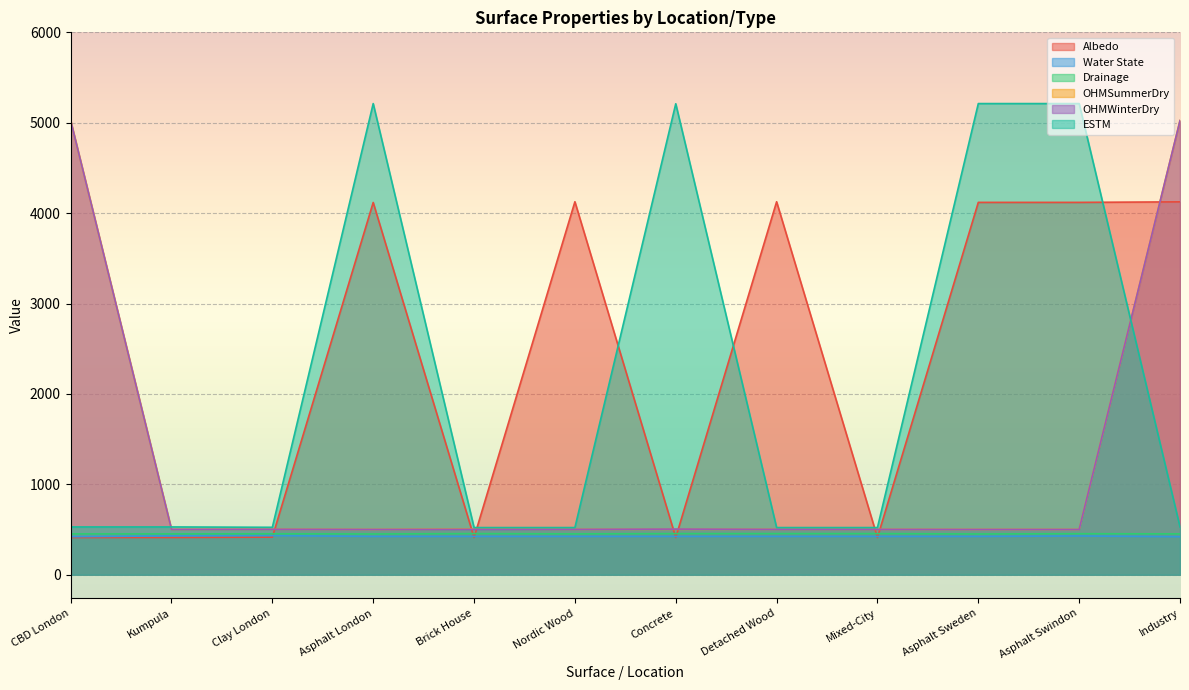

Read the OHMWinterDry value at Industry.

5024